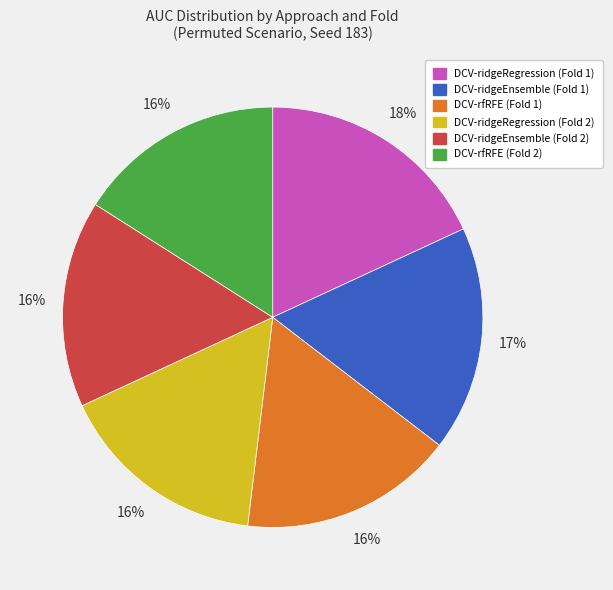

Does any single category account for the majority?

No